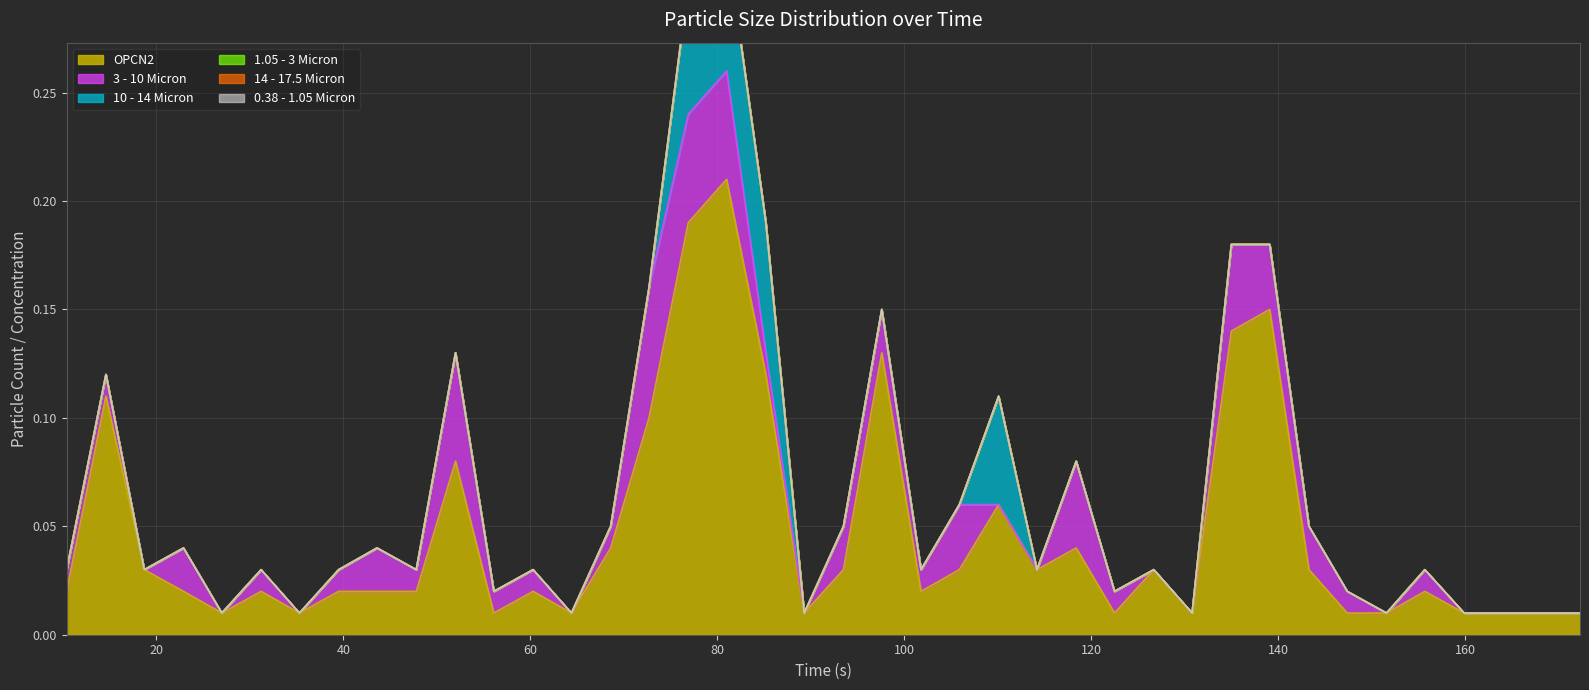

What are all the series names shown in the legend?

OPCN2, 3 - 10 Micron, 10 - 14 Micron, 1.05 - 3 Micron, 14 - 17.5 Micron, 0.38 - 1.05 Micron